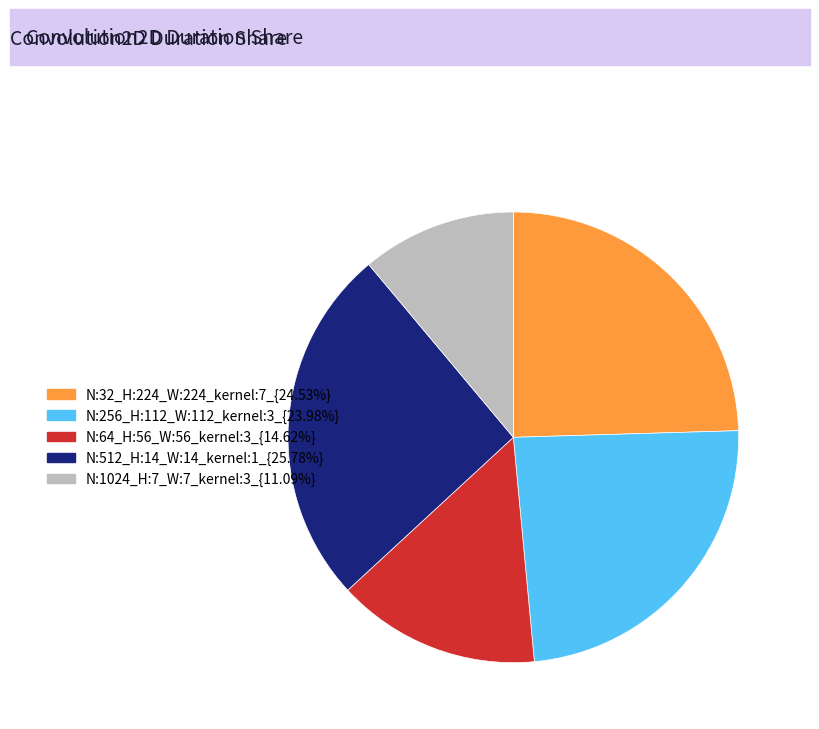

Does any single category account for the majority?

No